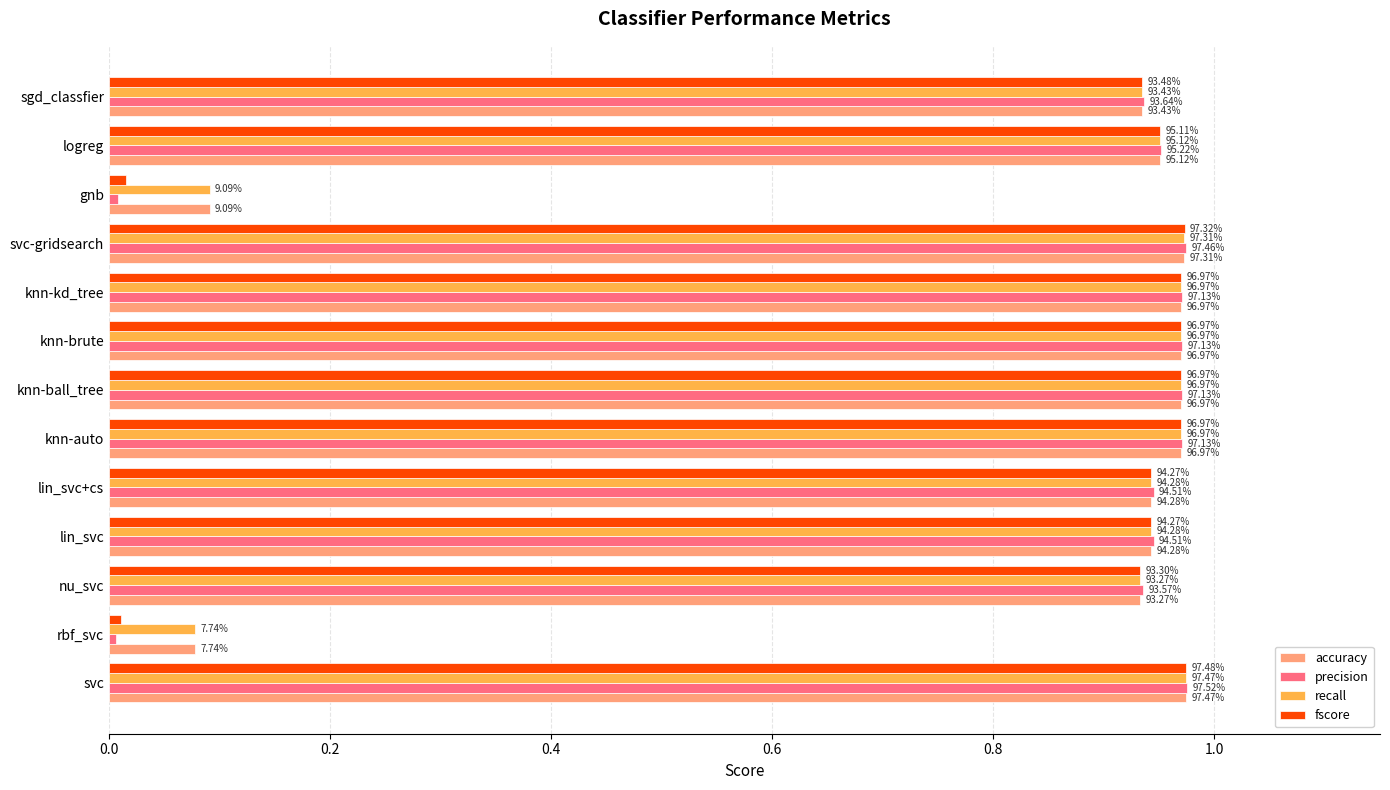

What are all the series names shown in the legend?

accuracy, precision, recall, fscore